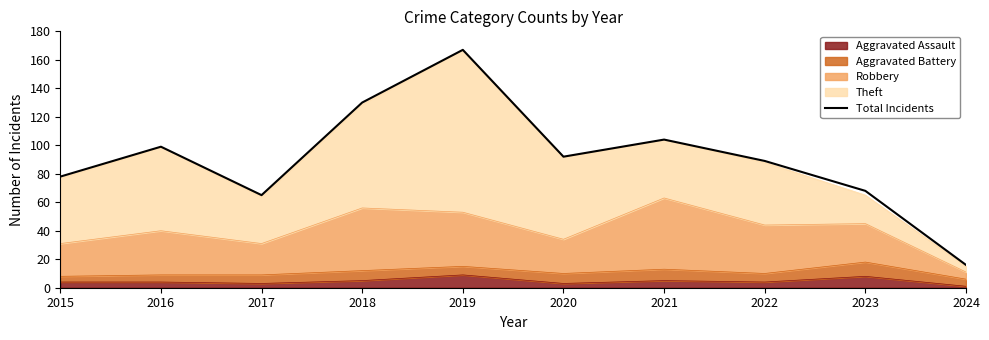

Reading left to right, list all the values displayed in this chart.

78	99	65	130	167	92	104	89	68	16